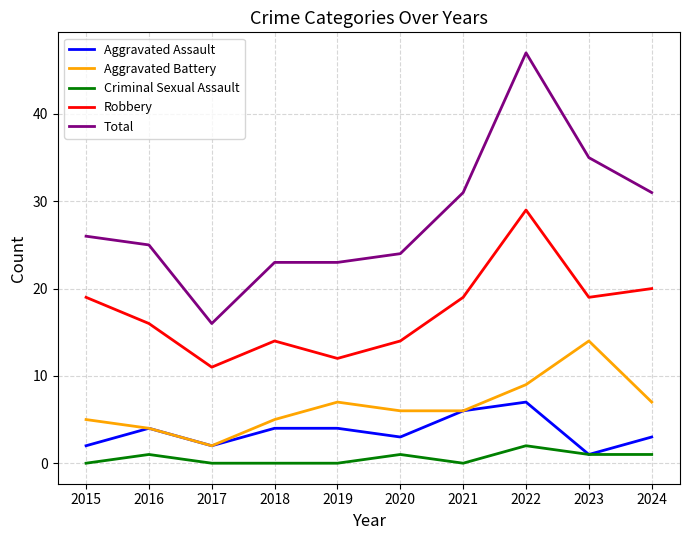

True or false: Criminal Sexual Assault has more than 2 points higher than both neighbors.

True